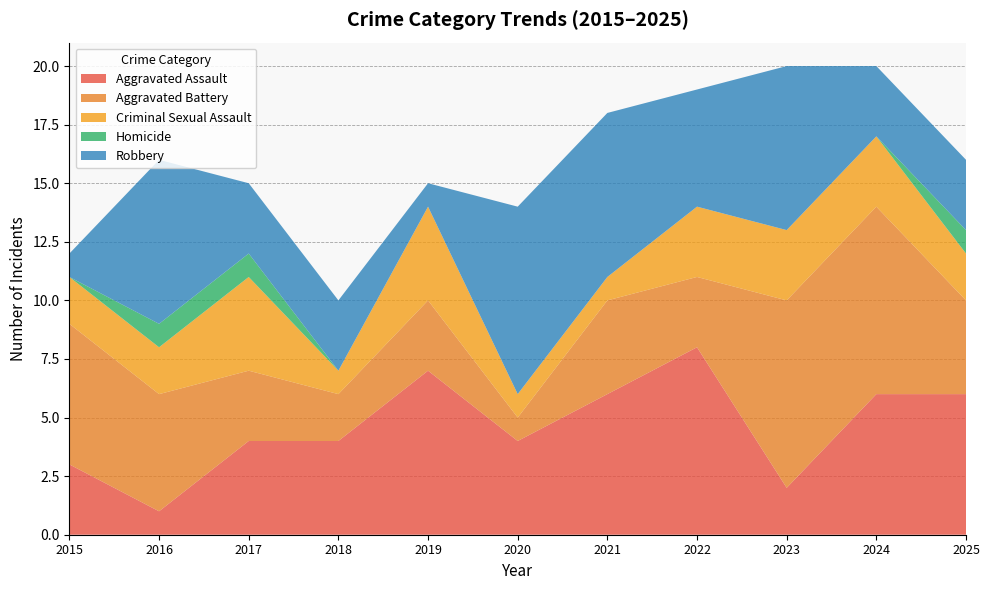

Reading left to right, what are all the values shown in this chart?

Aggravated Assault: 3	1	4	4	7	4	6	8	2	6	6
Aggravated Battery: 6	5	3	2	3	1	4	3	8	8	4
Criminal Sexual Assault: 2	2	4	1	4	1	1	3	3	3	2
Homicide: 0	1	1	0	0	0	0	0	0	0	1
Robbery: 1	7	3	3	1	8	7	5	7	3	3